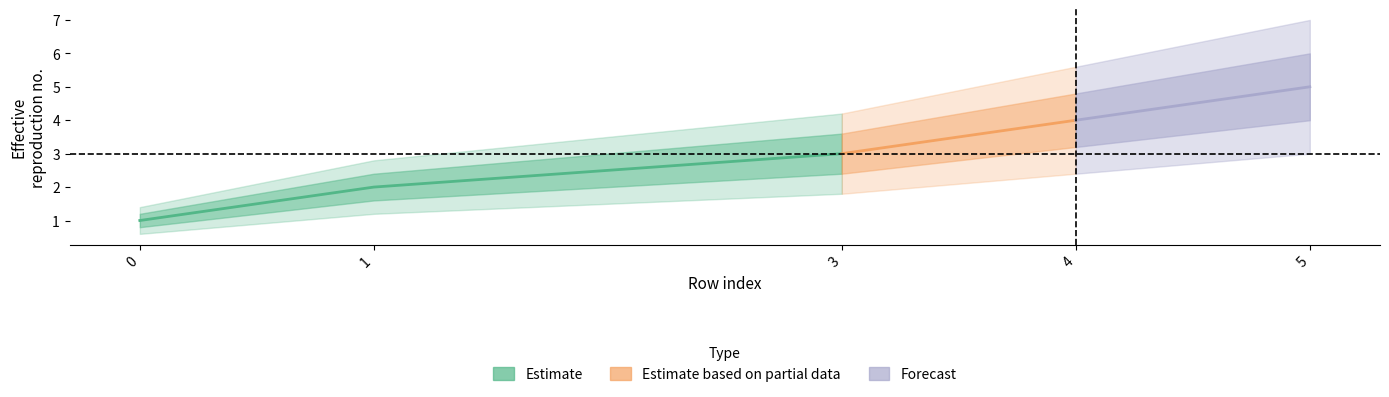

At 3, list the series in order from smallest to largest.

Estimate_lower, Estimate_low, Estimate, Estimate_high, Estimate_upper